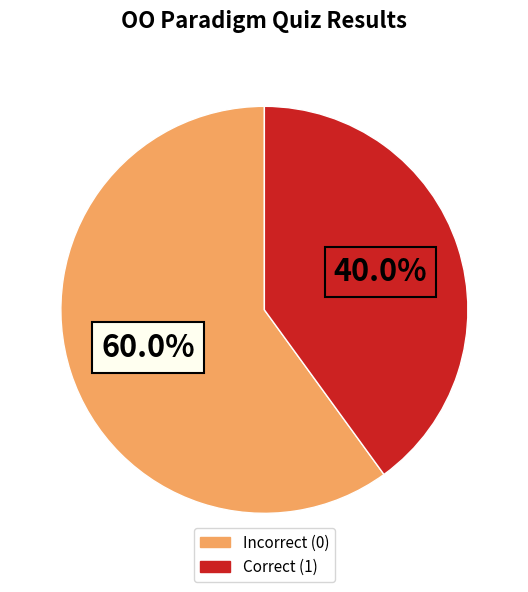

Count the number of slices in the pie.

2